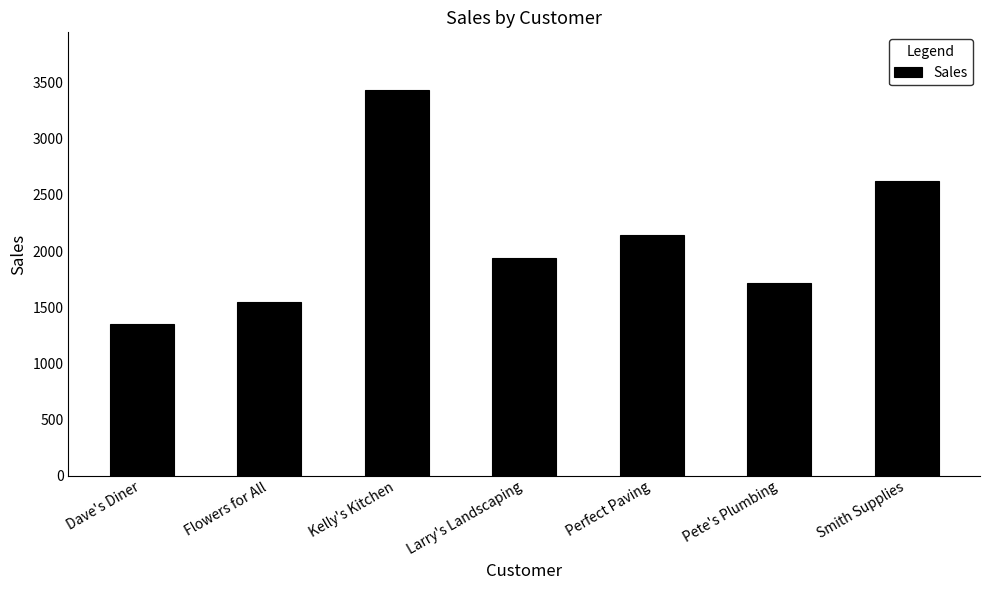

What is the value of the 1st bar from the left?

1346